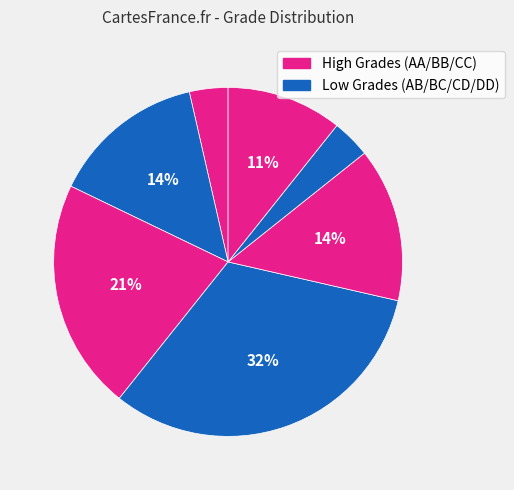

How many segments does this pie chart have?

7